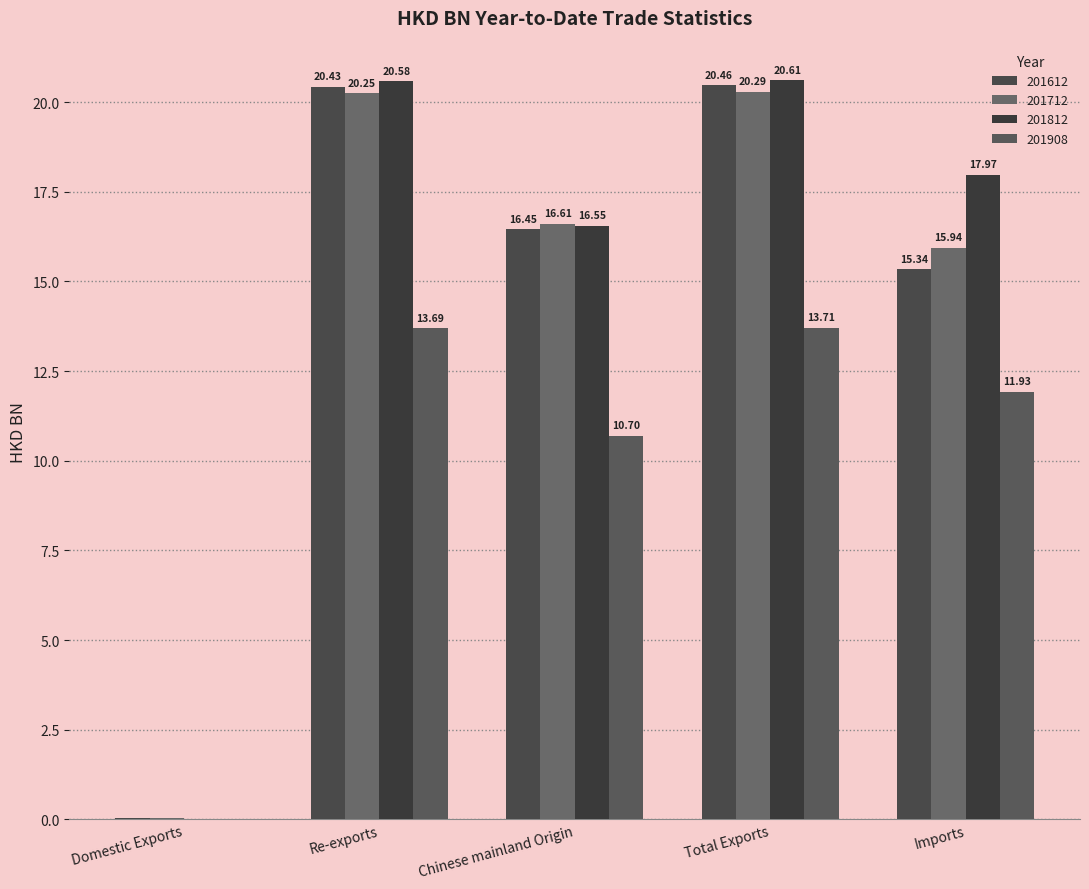

How many categories are shown in the chart?

5